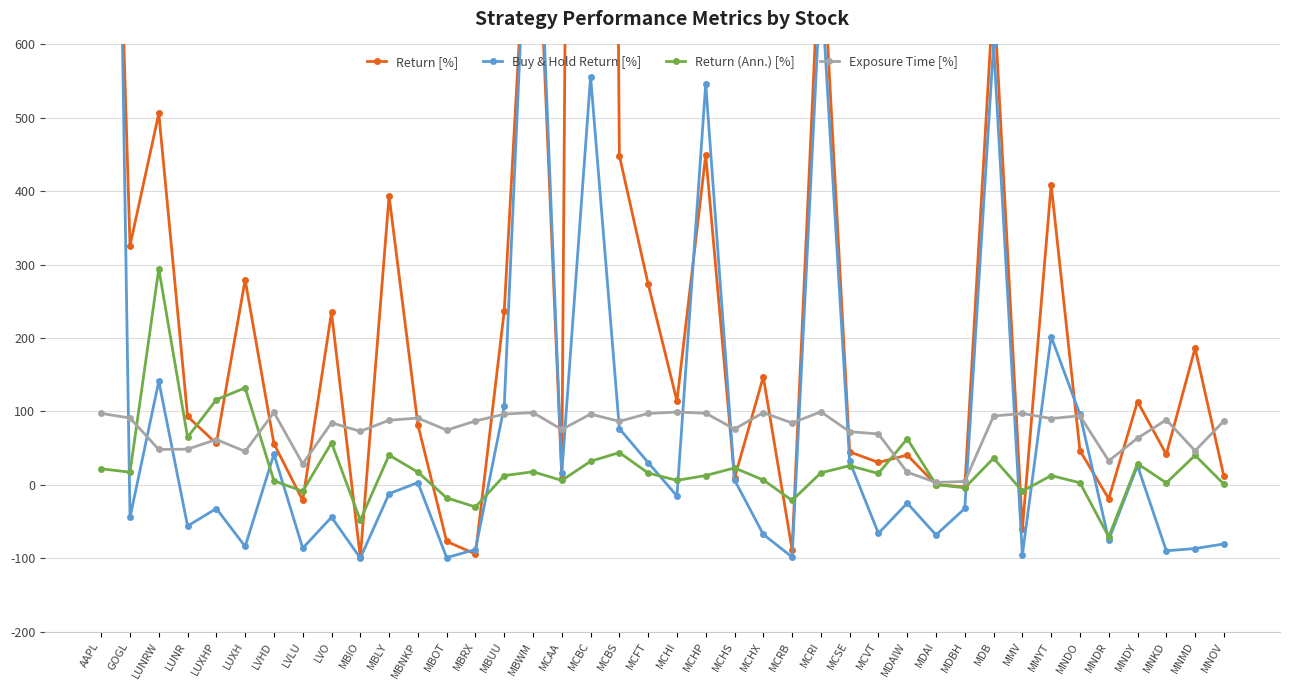

What is the value of the Exposure Time [%] point at the 16th from the left?

98.3